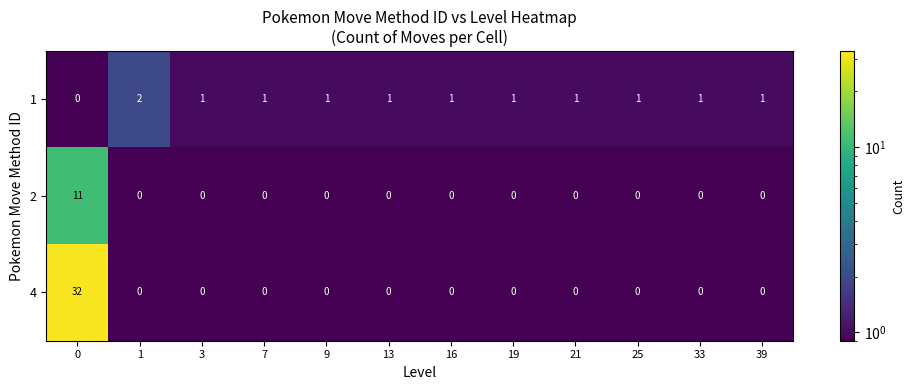

The value of 1 at 19 is 1. True or false?

True